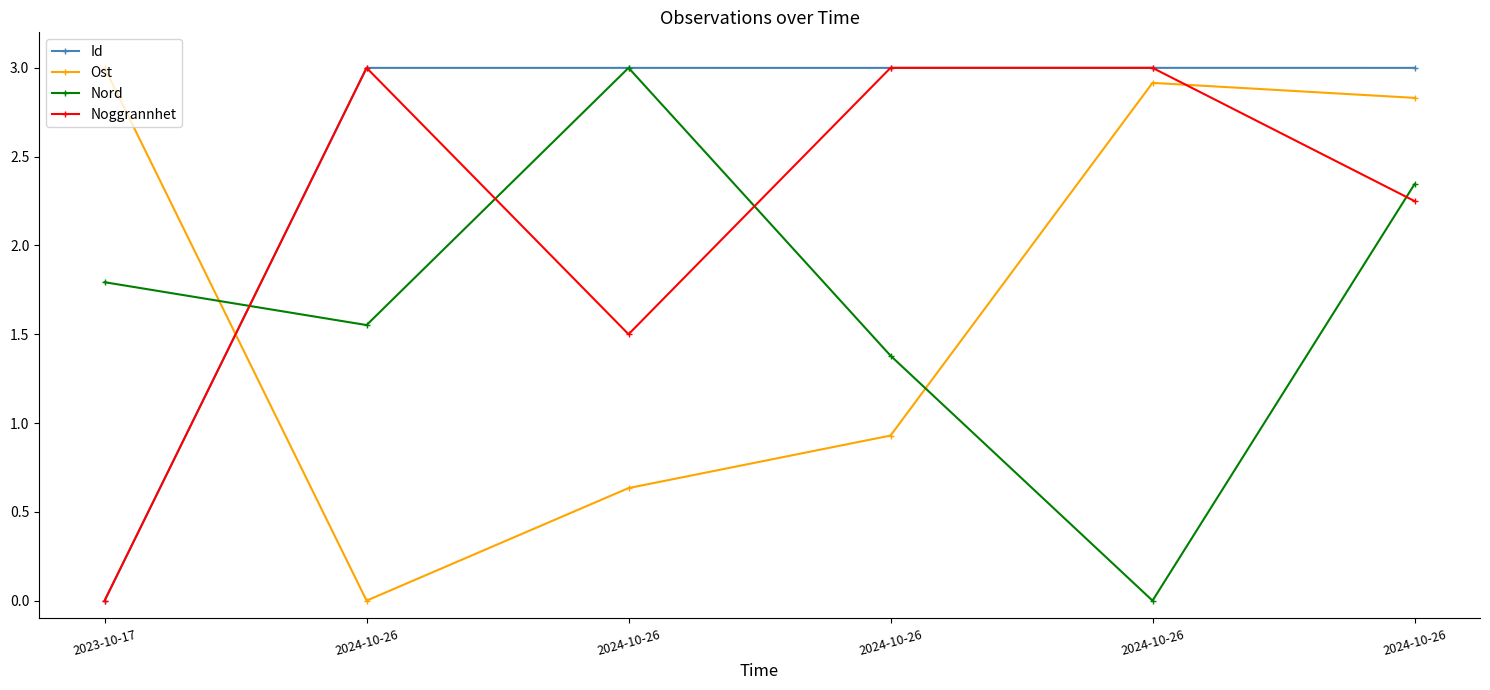

Reading left to right, transcribe all the data shown in this chart.

Id: 2023-10-17=0.0	2024-10-26=3.0	2024-10-26=3.0	2024-10-26=3.0	2024-10-26=3.0	2024-10-26=3.0
Ost: 2023-10-17=3.0	2024-10-26=0.0	2024-10-26=0.6	2024-10-26=0.9	2024-10-26=2.9	2024-10-26=2.8
Nord: 2023-10-17=1.8	2024-10-26=1.6	2024-10-26=3.0	2024-10-26=1.4	2024-10-26=0.0	2024-10-26=2.3
Noggrannhet: 2023-10-17=0.0	2024-10-26=3.0	2024-10-26=1.5	2024-10-26=3.0	2024-10-26=3.0	2024-10-26=2.2